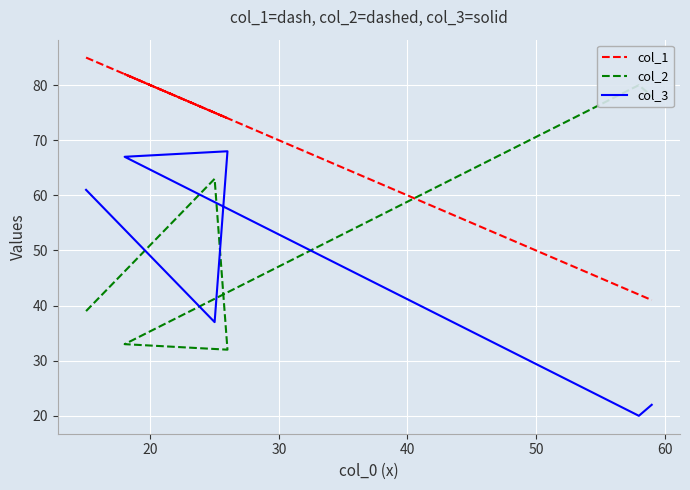

True or false: col_1 and col_3 cross at least once.

False